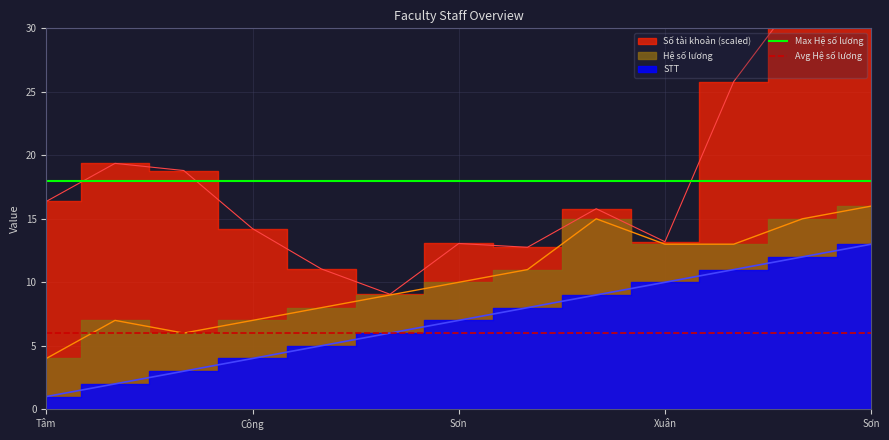

Which category has the highest value in the Max Hệ số lương series?

Tâm